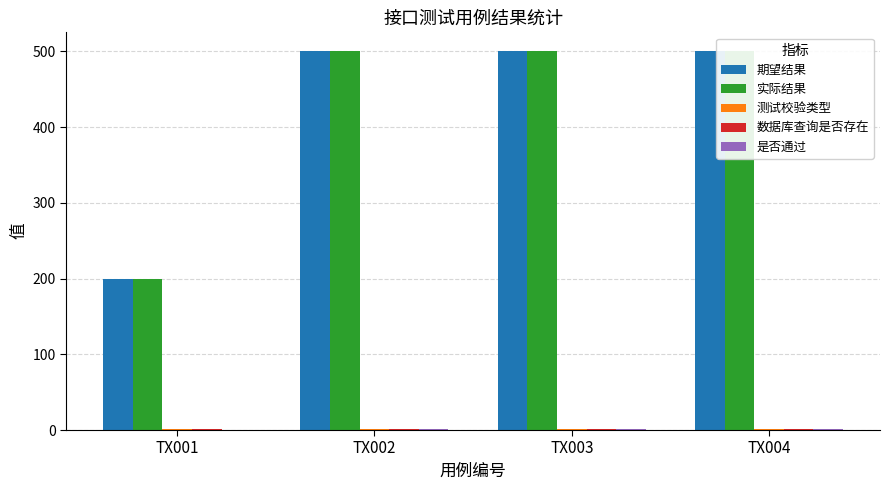

List the series in order of their peak value, highest first.

期望结果, 实际结果, 测试校验类型, 数据库查询是否存在, 是否通过